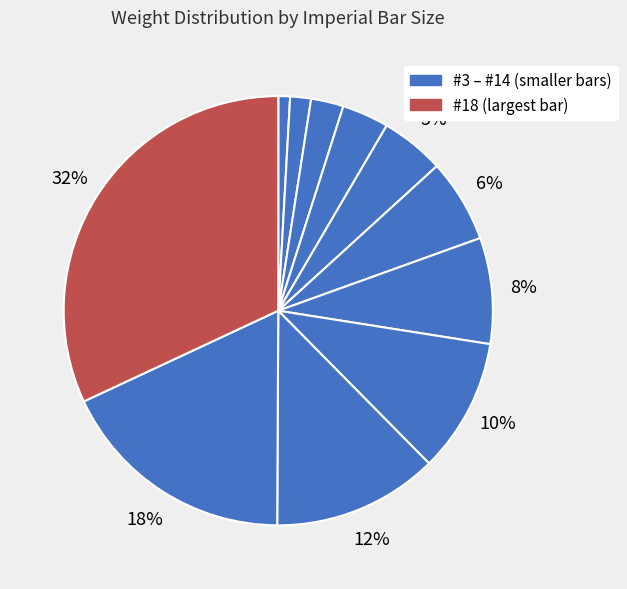

How many slices are in this pie chart?

11